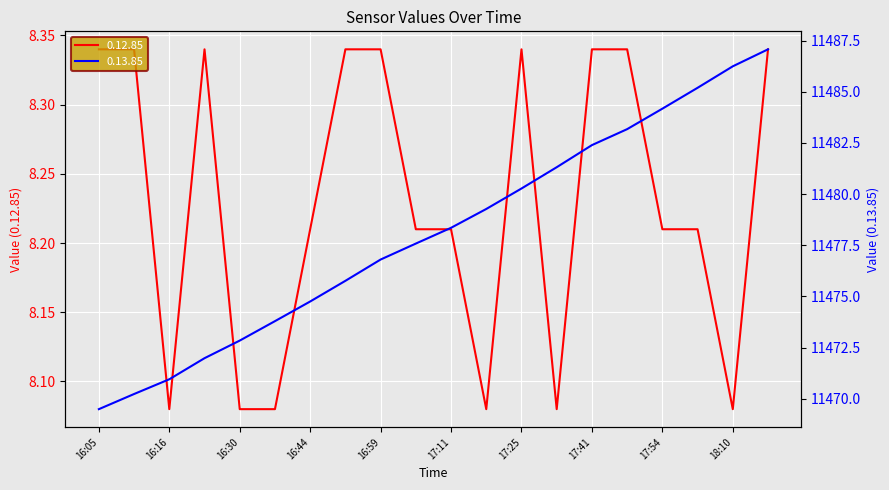

Is this an area chart (filled region under the line)?

No